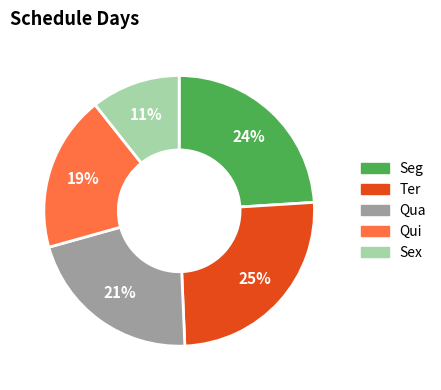

Does Seg represent more than half of the total?

No